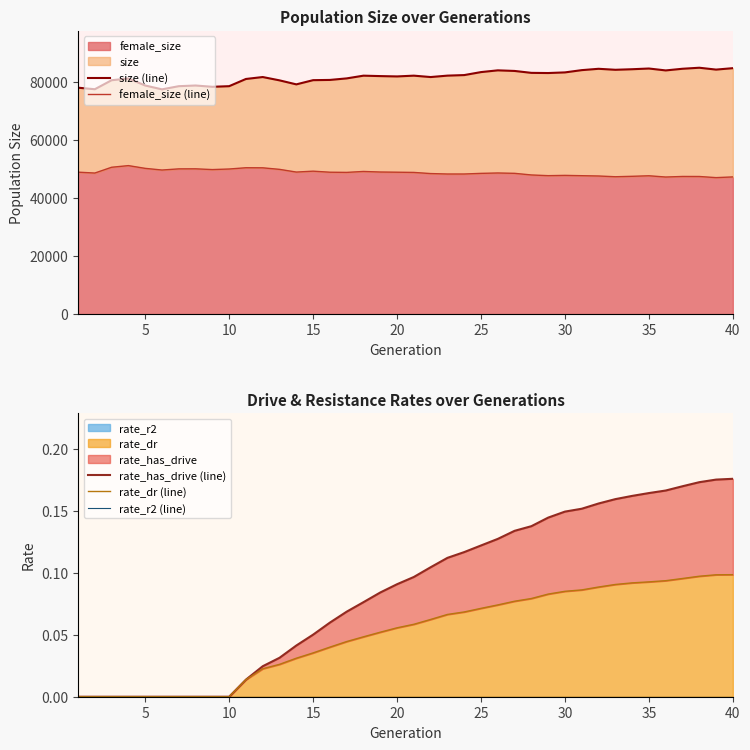

What is the minimum value for female_size?

46961